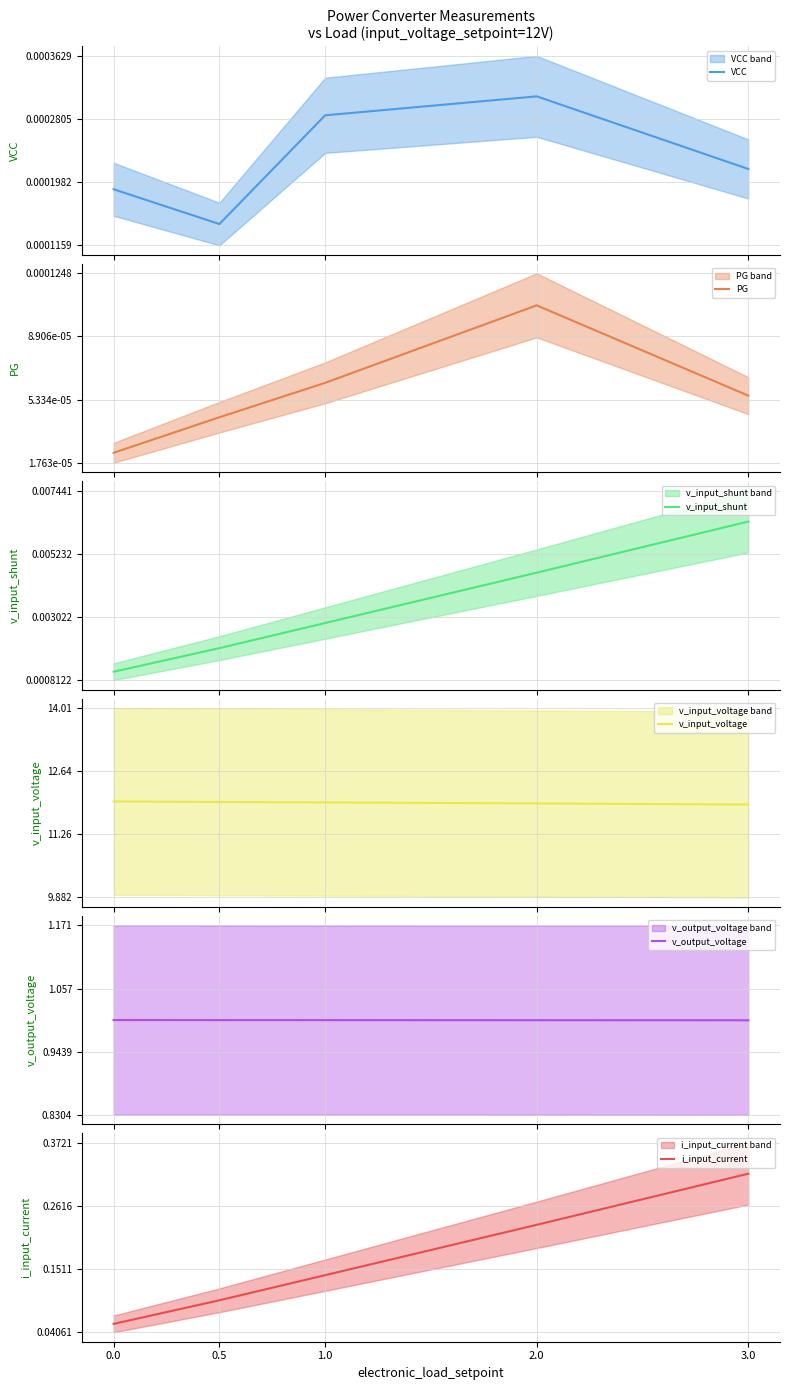

True or false: v_input_voltage and v_input_shunt cross at least once.

False